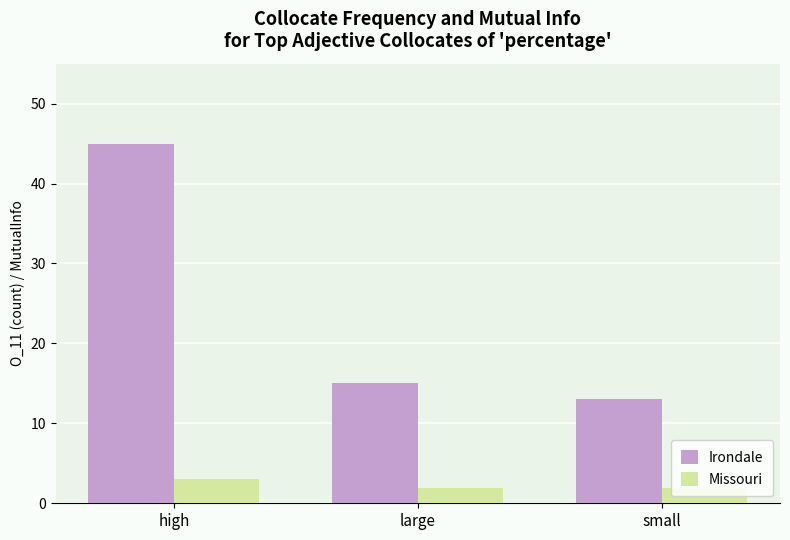

How many bars are there in each group?

2